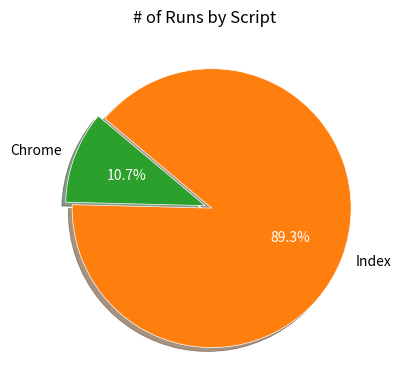

Which category accounts for the majority?

Index